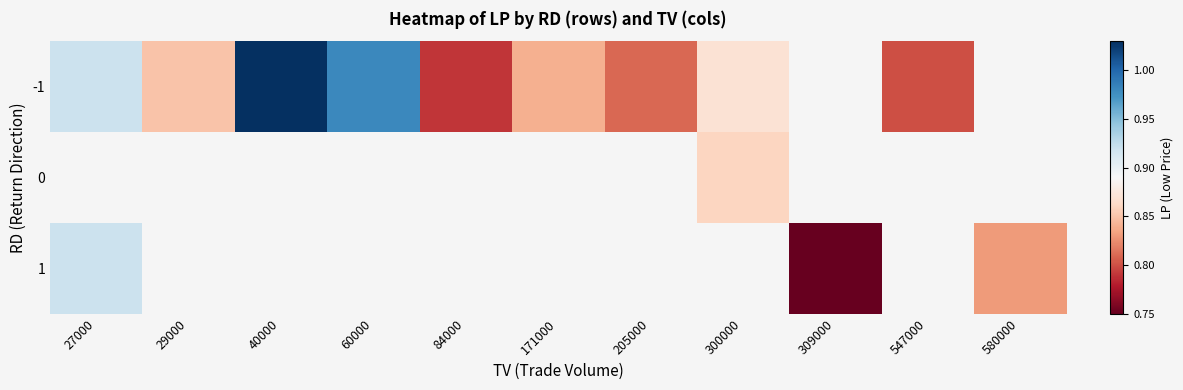

List the series in order of their overall mean, highest first.

-1, 0, 1